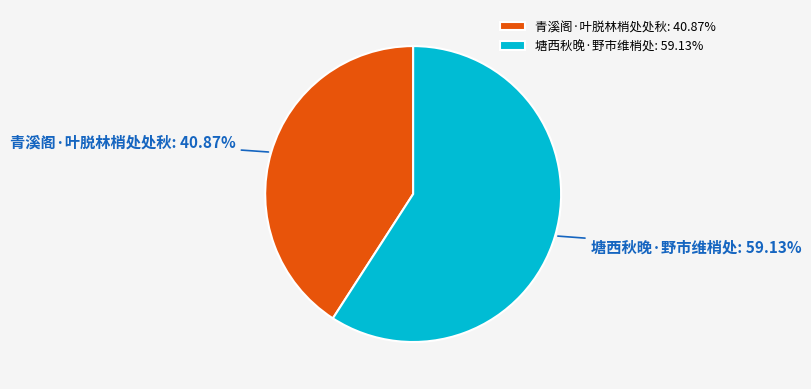

Between 塘西秋晚·野市维梢处 and 青溪阁·叶脱林梢处处秋, which is larger?

塘西秋晚·野市维梢处